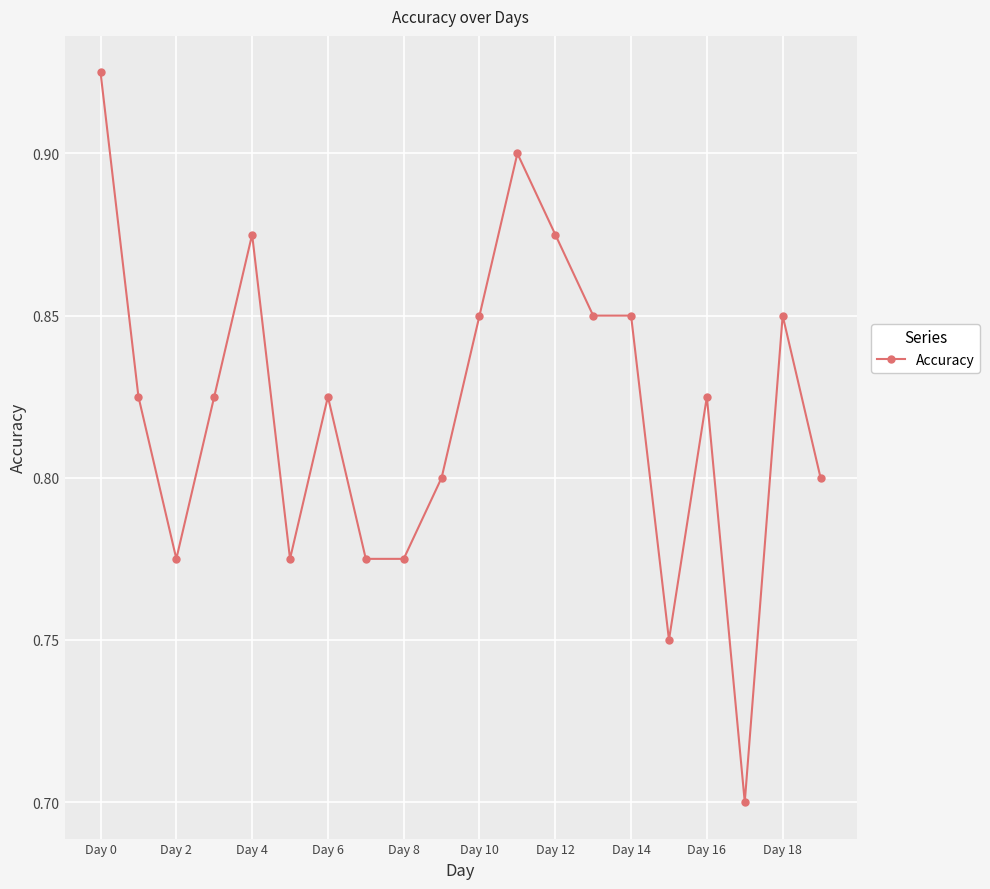

What is the minimum value shown in the chart?

0.7